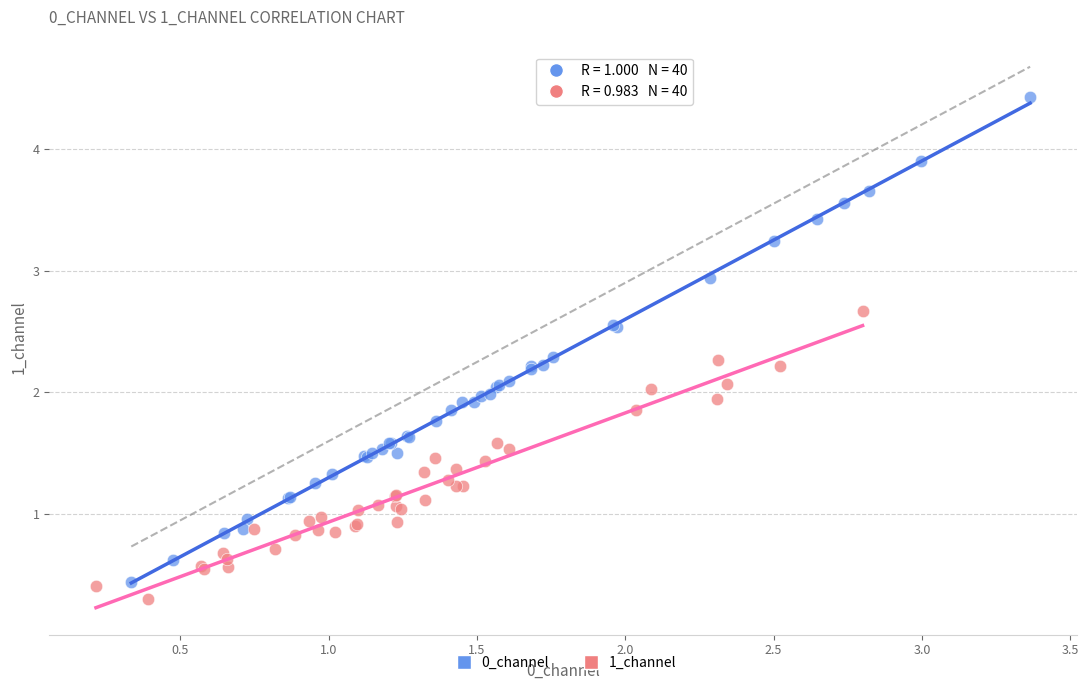

Which series has the largest Y range (max minus min)?

0_channel